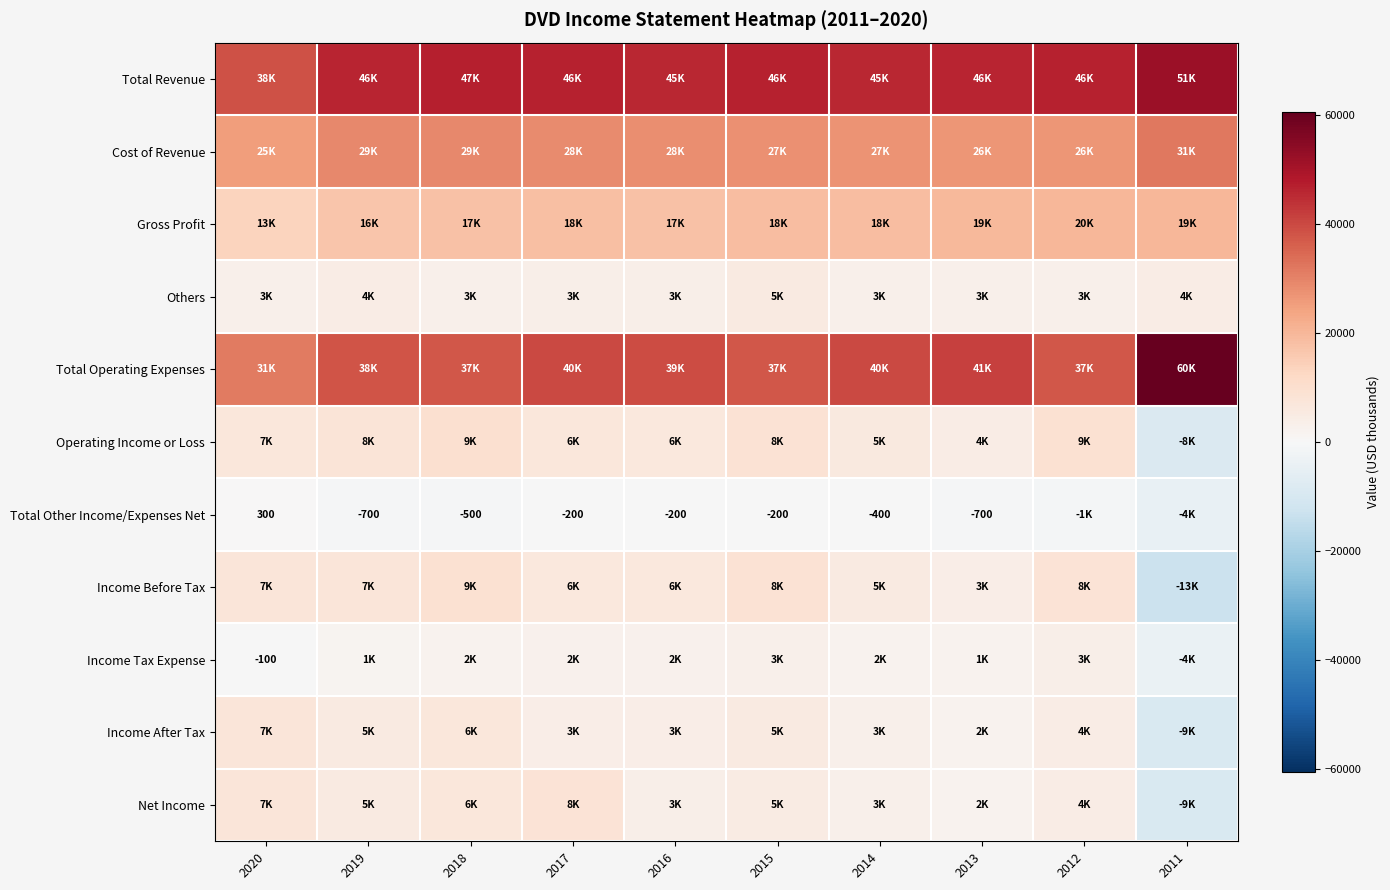

How many data points in Total Other Income/Expenses Net are above -400?

4